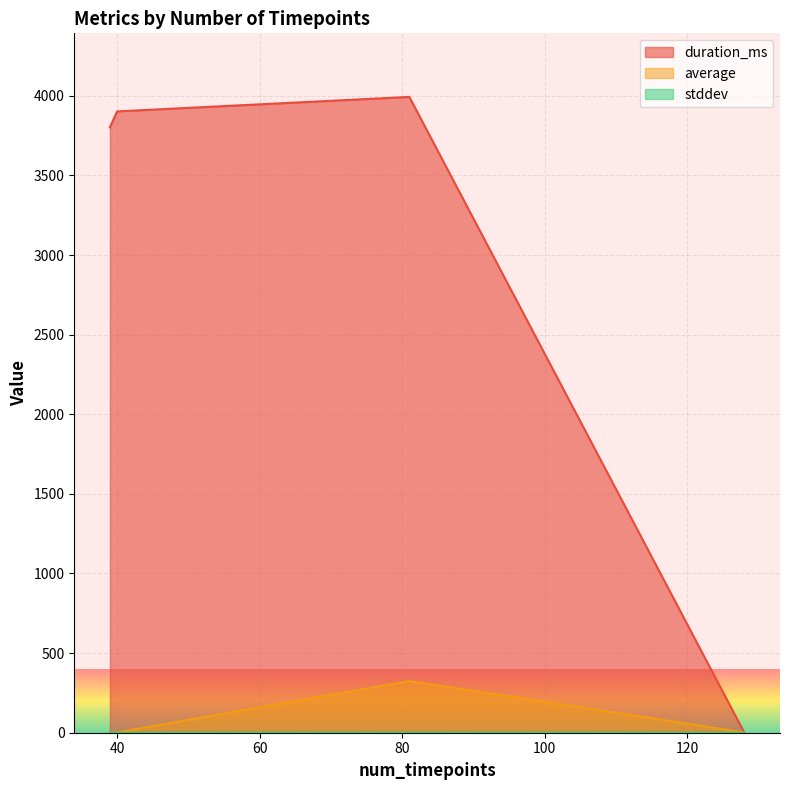

Which series has the largest total across all categories?

duration_ms